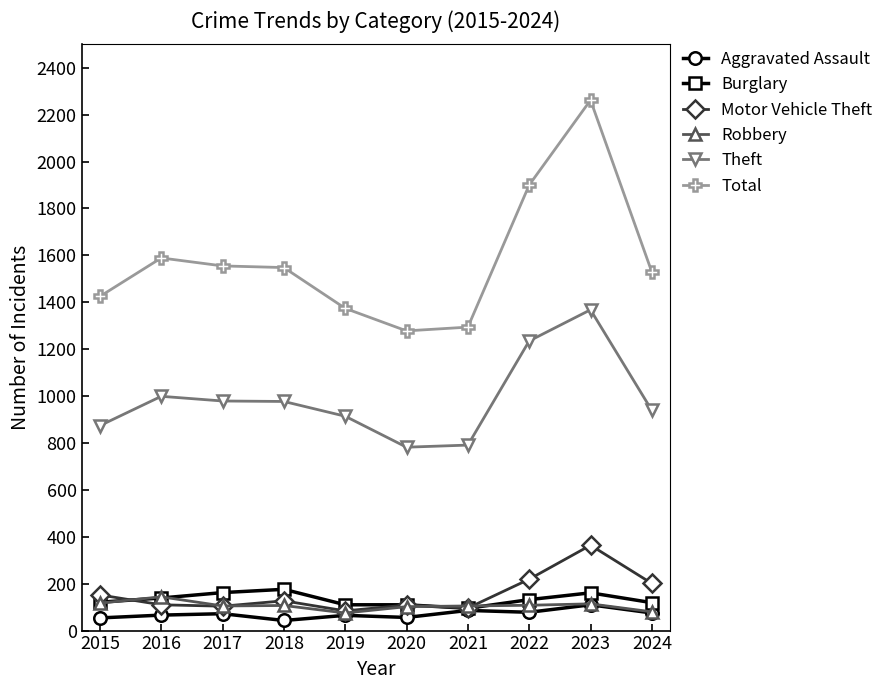

True or false: Burglary and Total cross at least once.

False